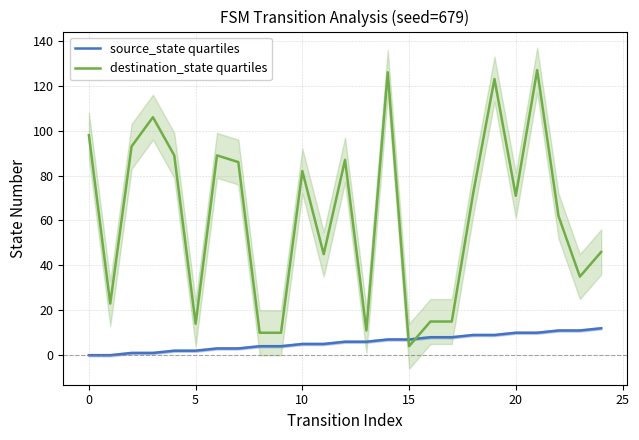

How many times do source_state quartiles and destination_state quartiles cross each other?

2